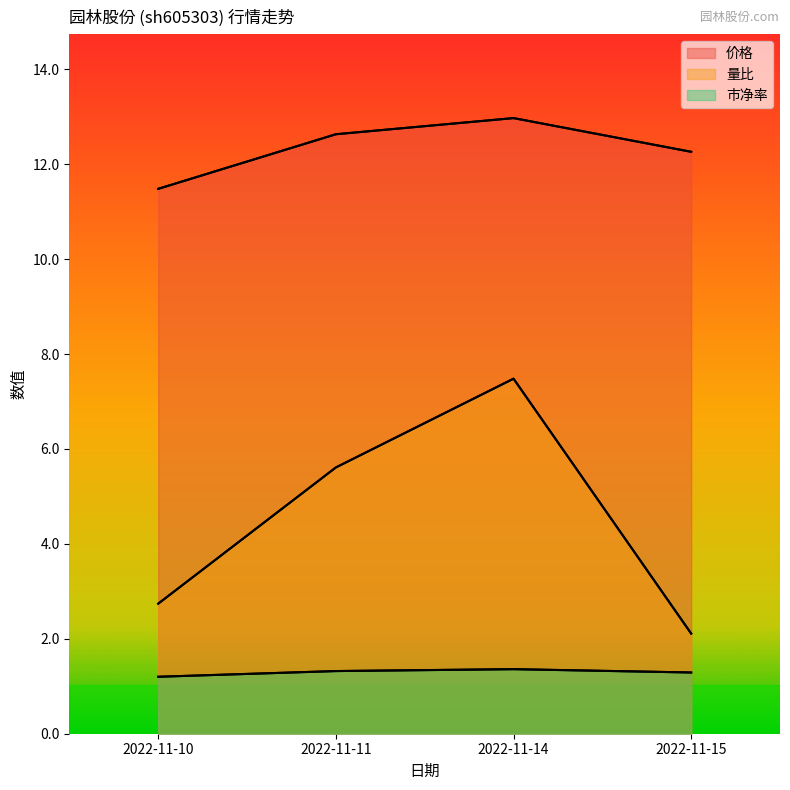

Which series changed the most between 2022-11-14 and 2022-11-15?

量比